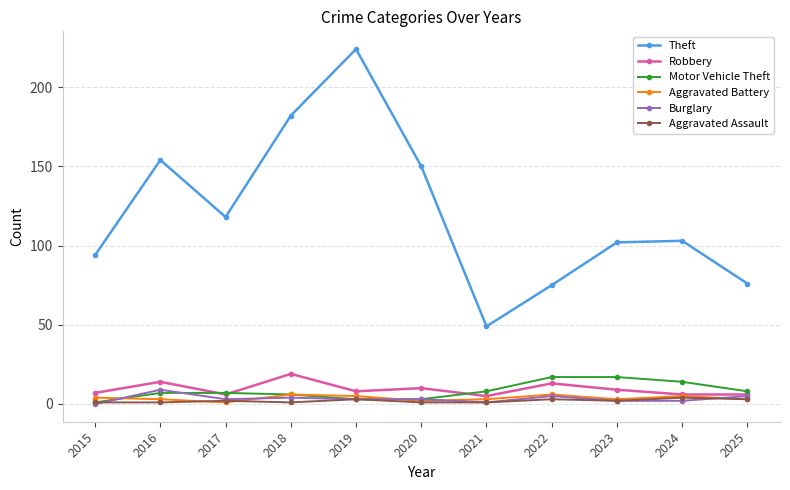

What is the highest value of the Theft series?

224